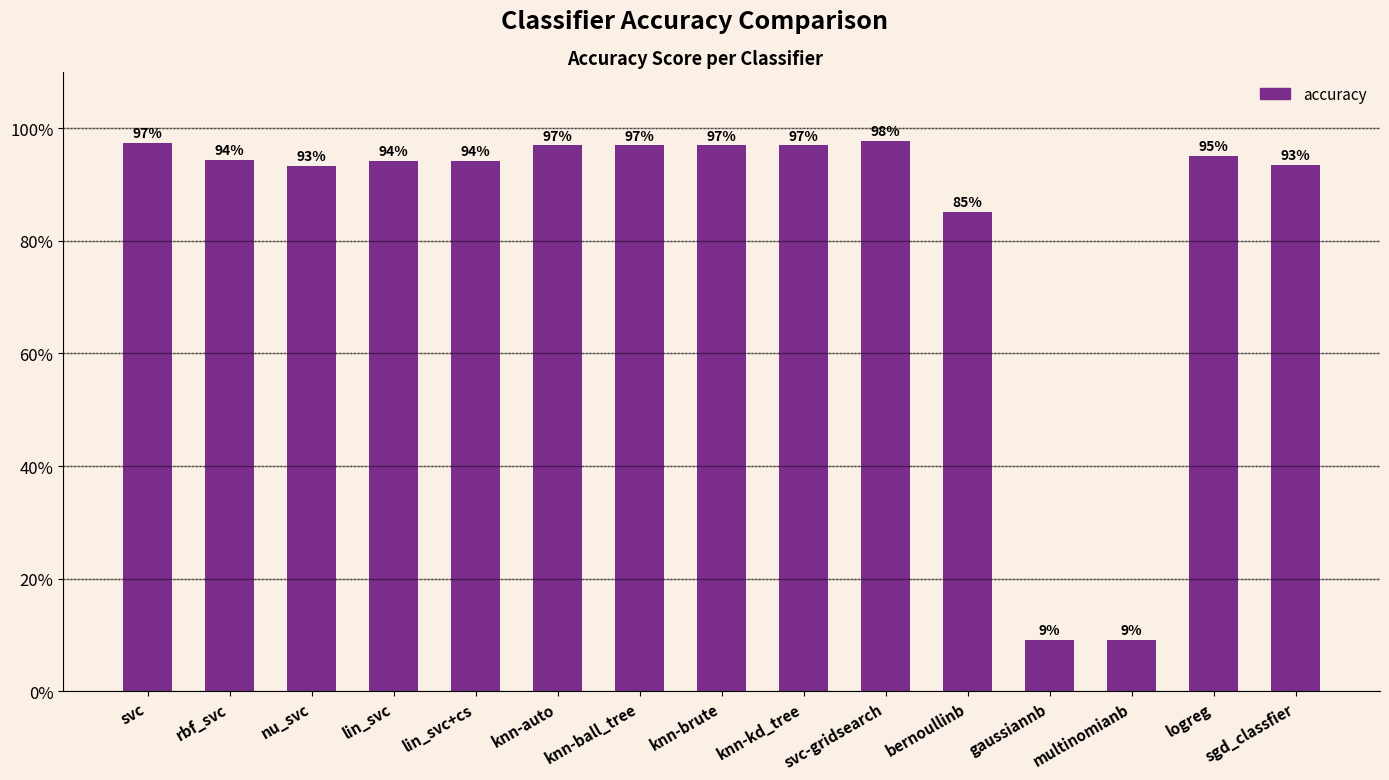

What is the value of the 14th bar from the left?

1.0